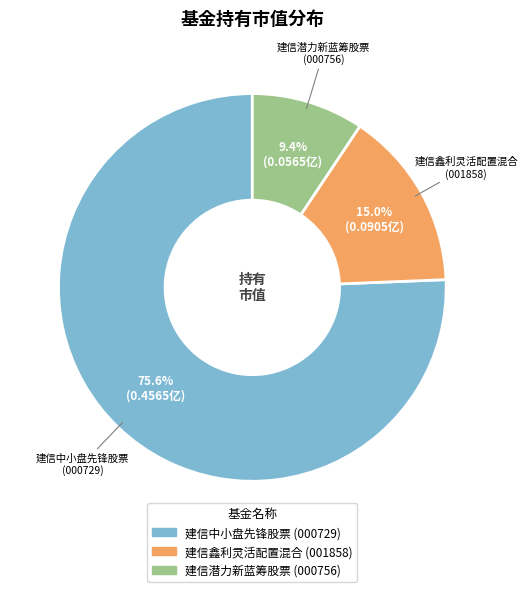

To the nearest percent, what is the average slice percentage?

33%